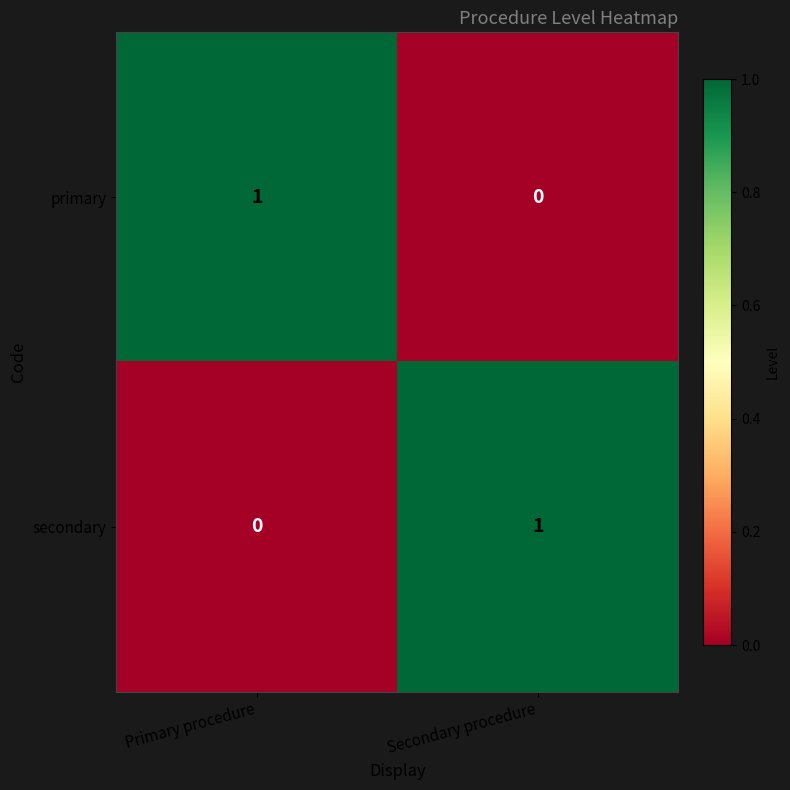

Rank the categories by primary value from highest to lowest.

Primary procedure, Secondary procedure